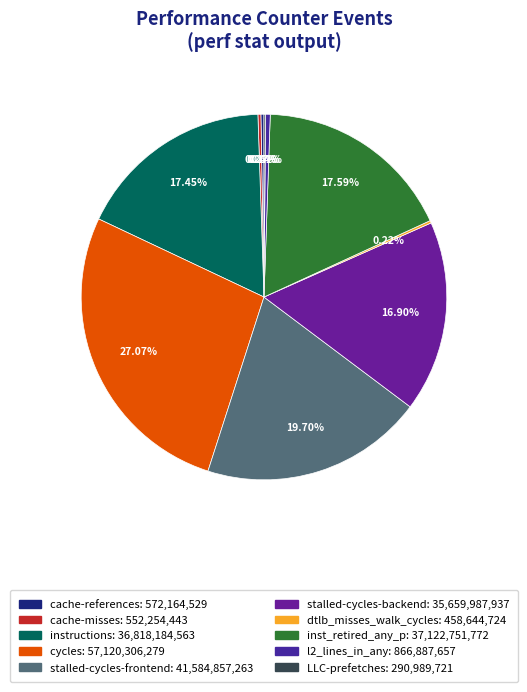

The l2_lines_in_any slice represents 11% of the pie. True or false?

False